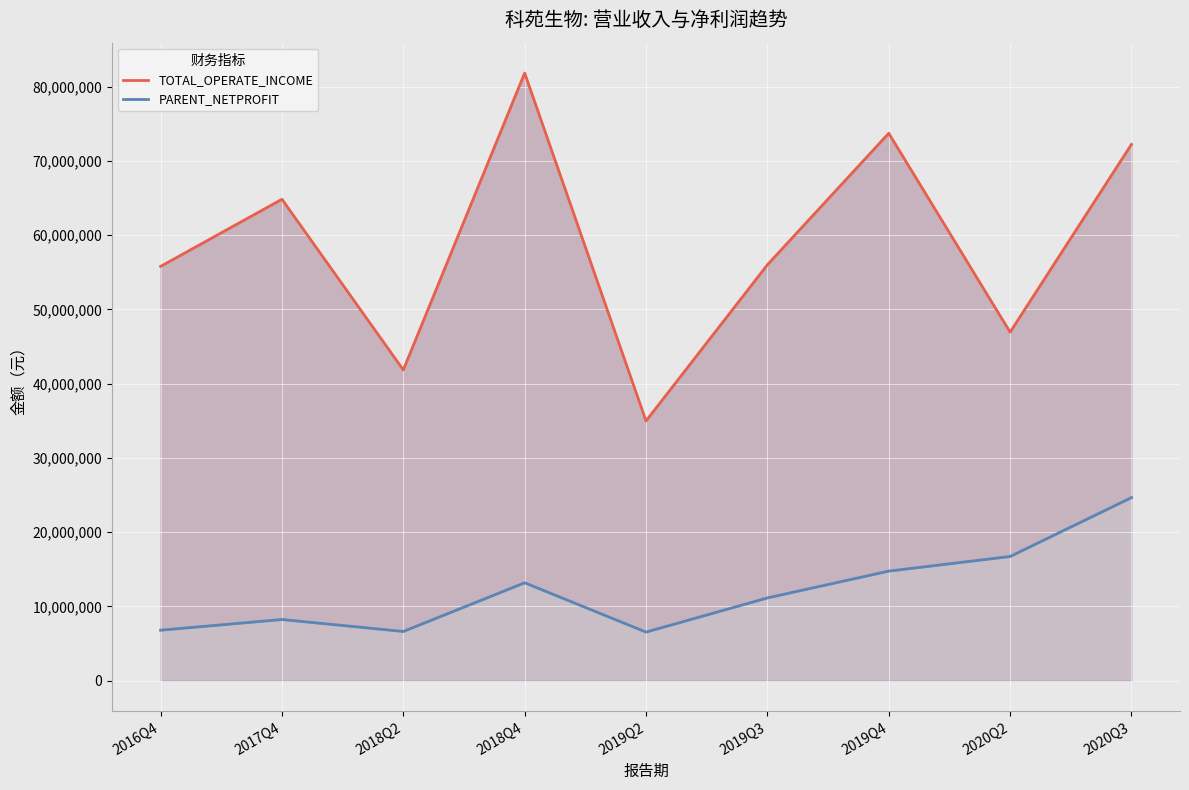

The PARENT_NETPROFIT series shows 8243492.0 at 2017Q4. True or false?

True